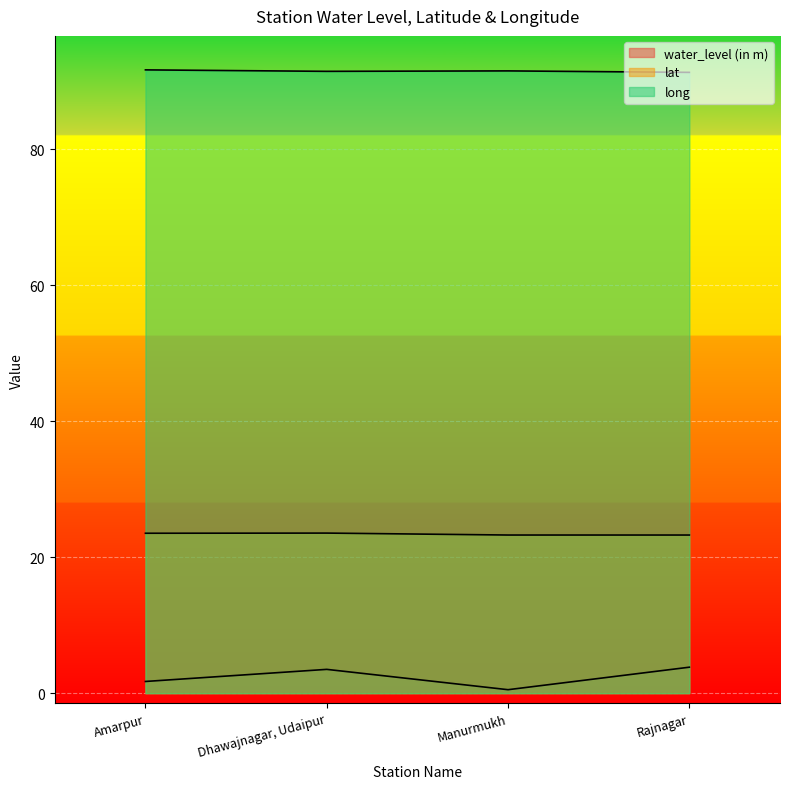

Which has a higher value, Amarpur or Manurmukh?

Amarpur